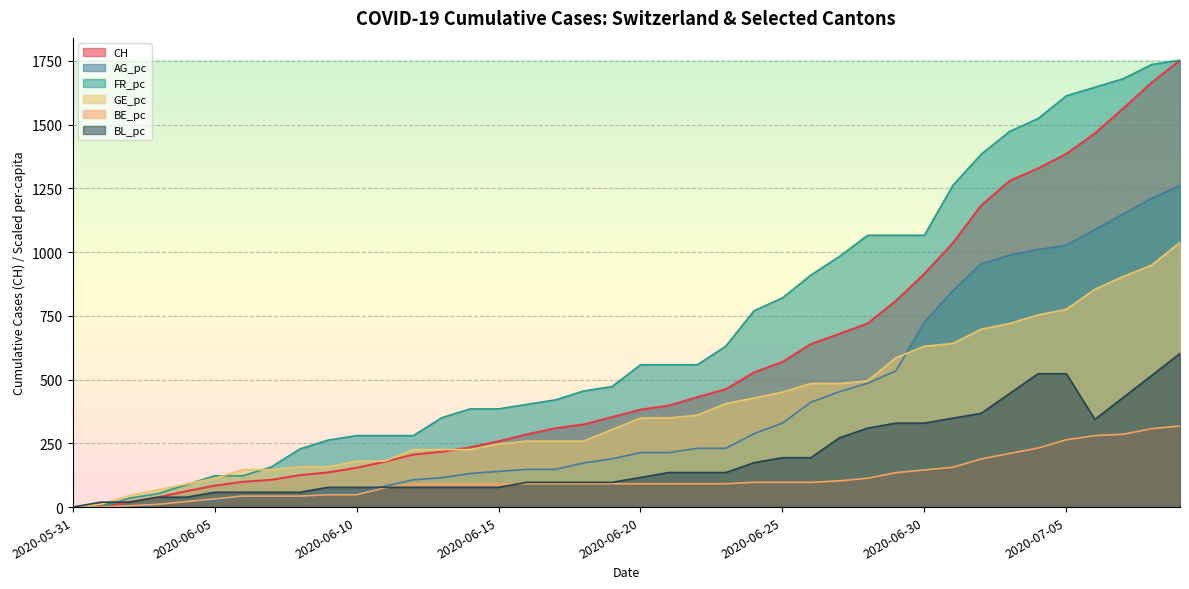

Where do BL_pc and AG_pc first cross each other?

2020-06-10 and 2020-06-11